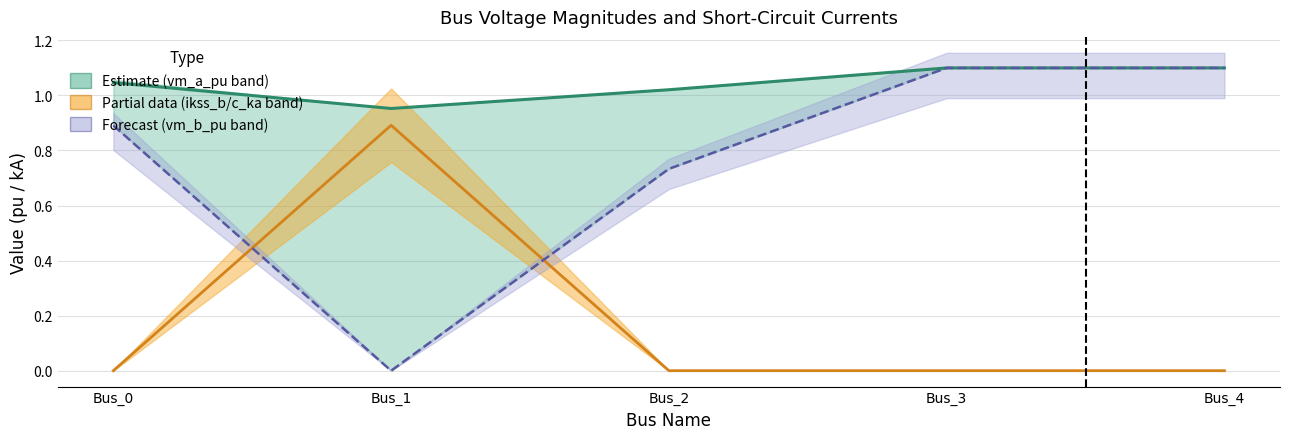

The pf_vm_a_pu series shows 1.0 at Bus_2. True or false?

True